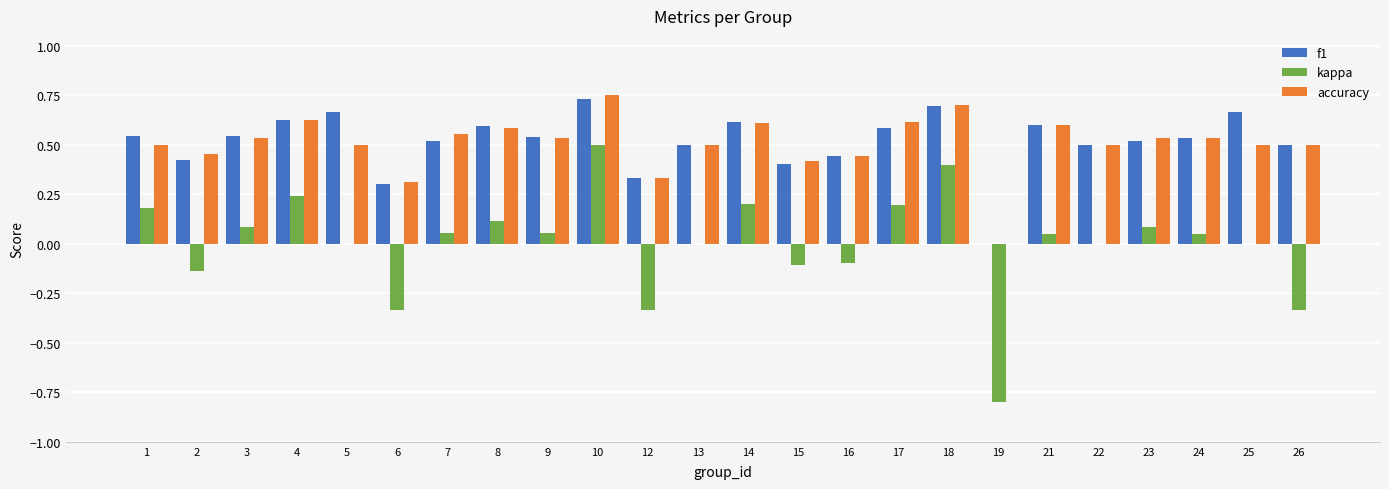

Which category has the highest value in the kappa series?

10